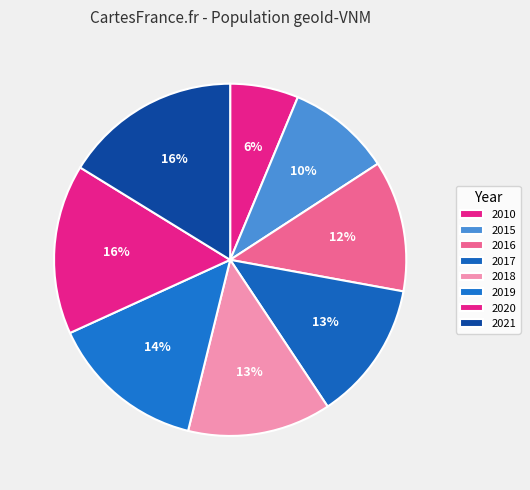

Does 2010 account for over 50% of the chart?

No